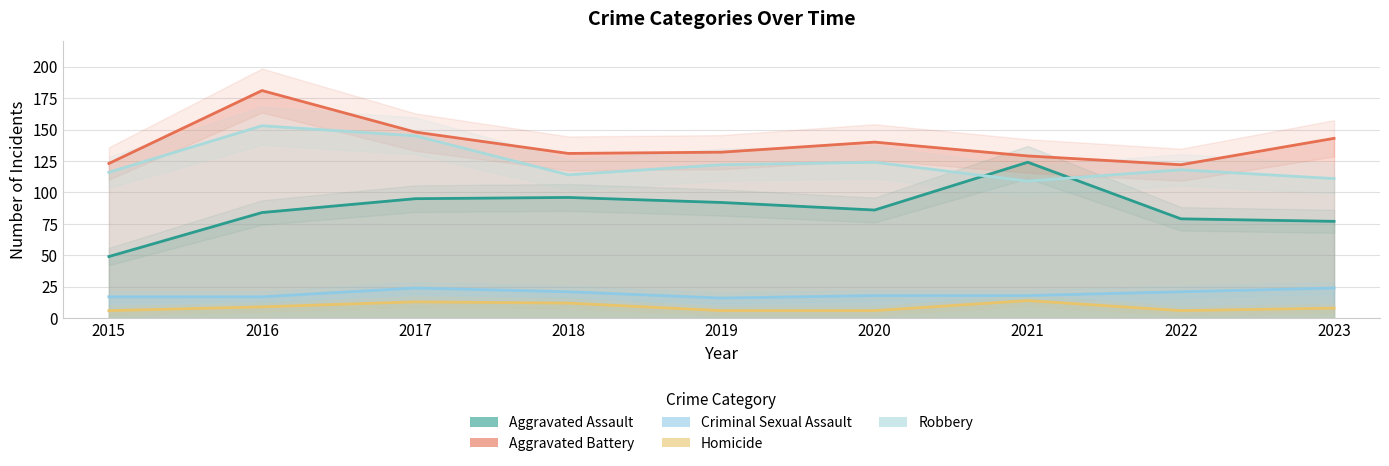

What is the difference between the maximum and second lowest values in the Aggravated Battery series?

58